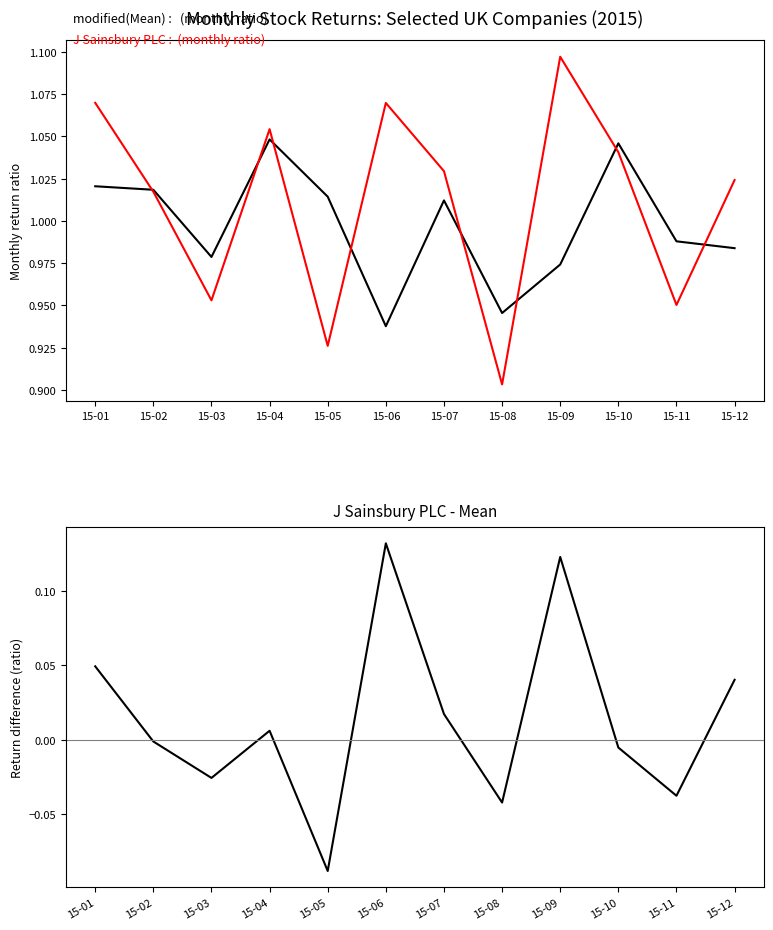

Read the J Sainsbury PLC (standard) value at 15-12.

1.0